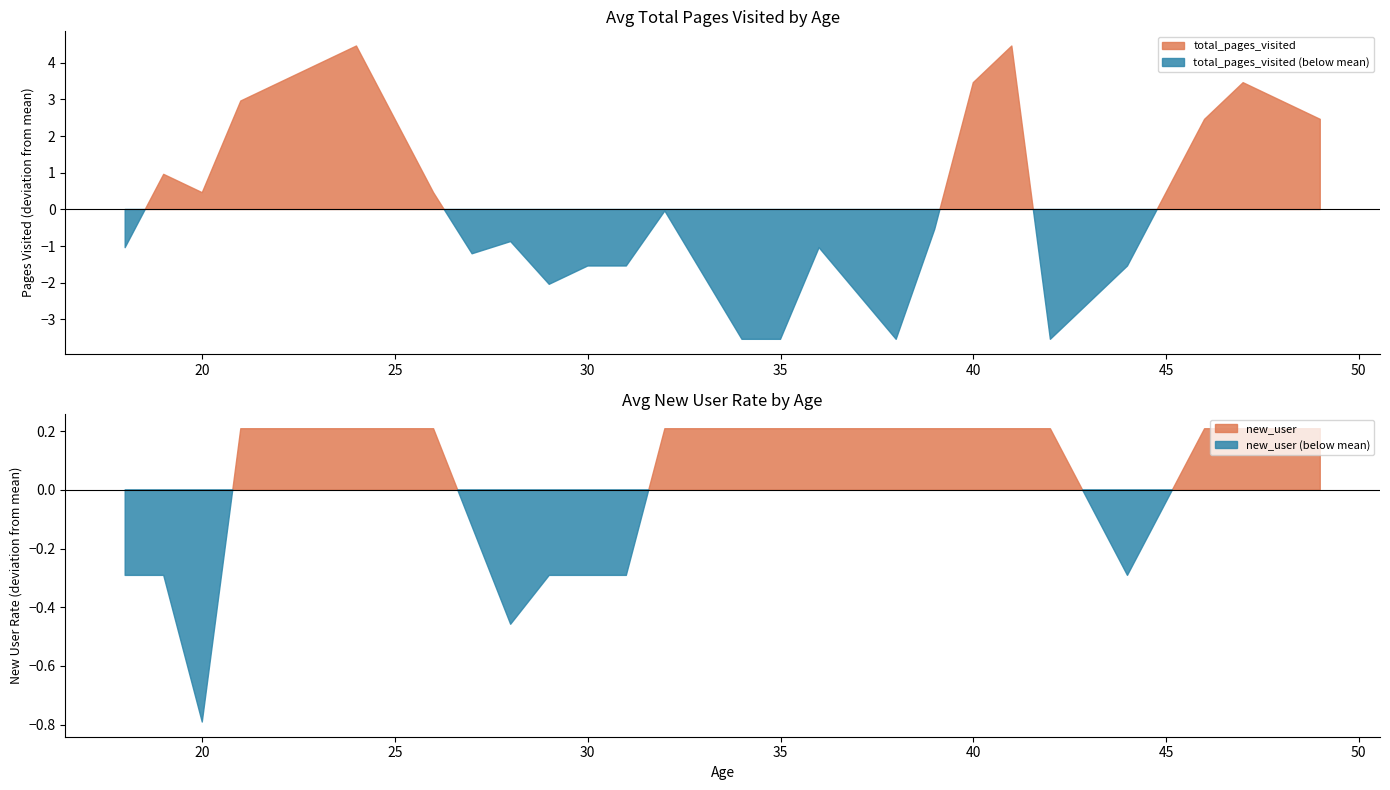

What is the difference between the maximum and second lowest values in the total_pages_visited series?

8.0